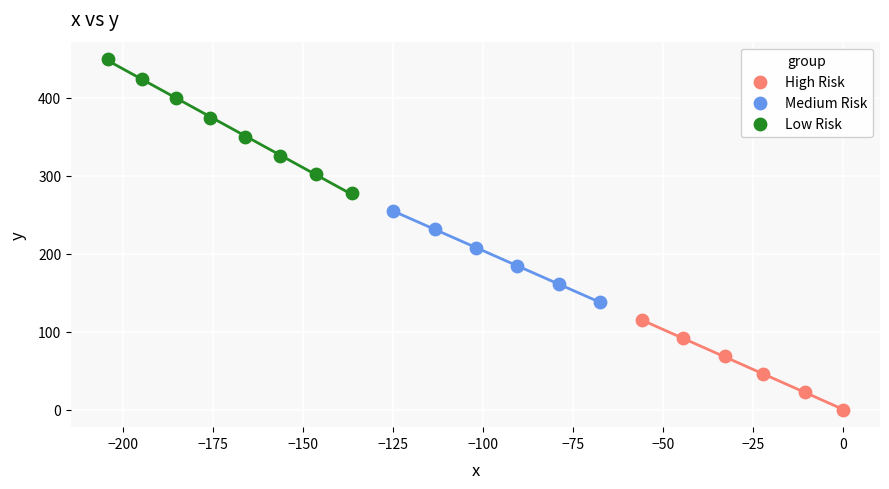

Which series contains the lowest Y value?

High Risk